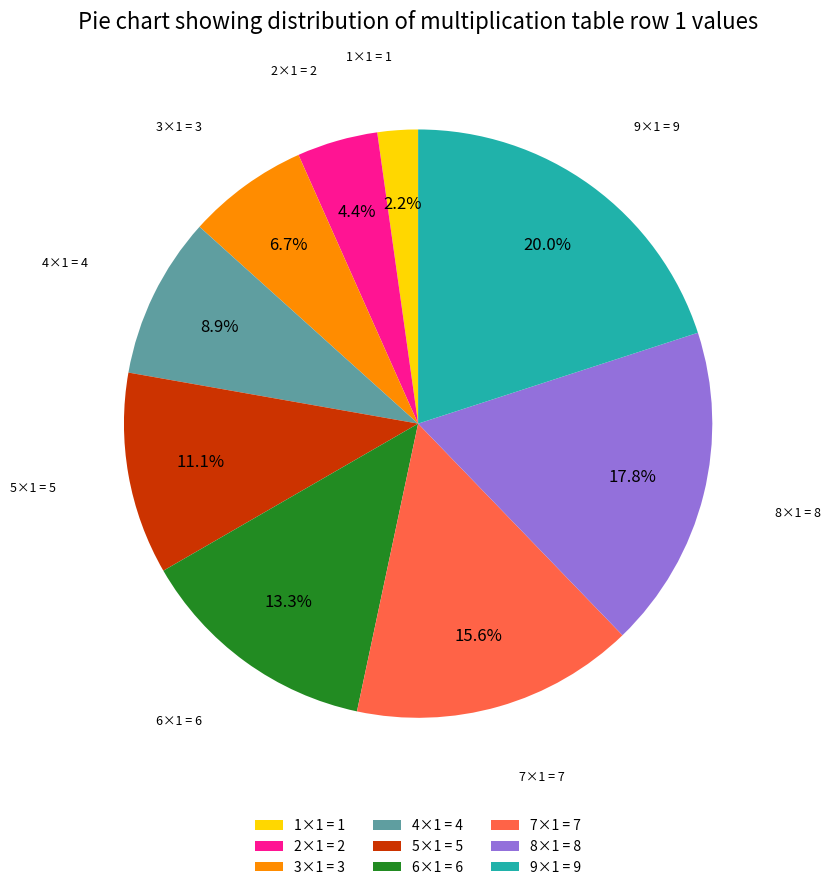

What is the largest slice in the pie chart?

9×1 = 9